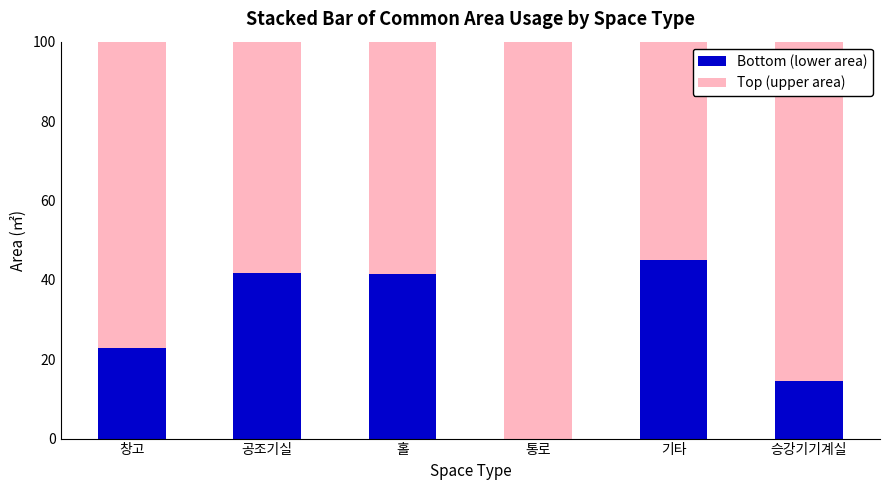

What is the total value across all series at 기타?

100.0